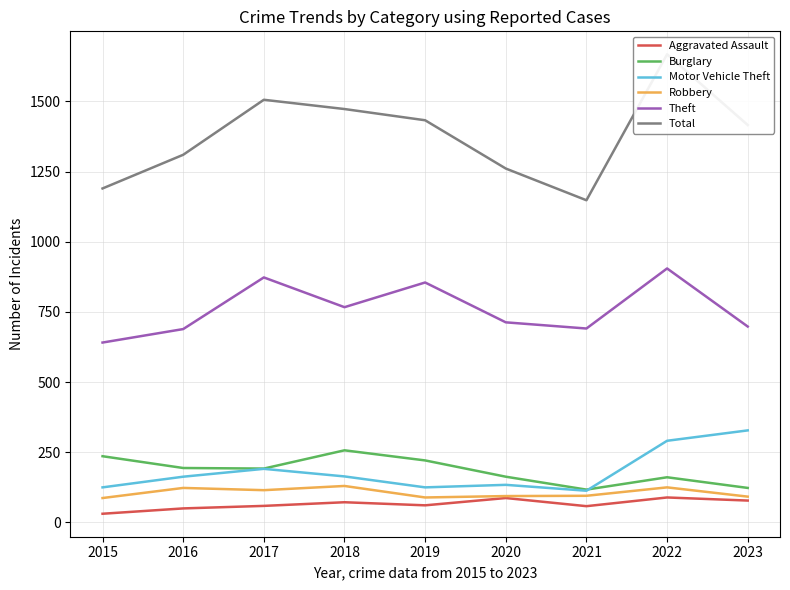

Reading right to left, extract all data points from this chart.

Aggravated Assault: 2023=78	2022=89	2021=58	2020=87	2019=61	2018=72	2017=59	2016=50	2015=31
Burglary: 2023=123	2022=161	2021=117	2020=163	2019=221	2018=257	2017=192	2016=194	2015=236
Motor Vehicle Theft: 2023=328	2022=291	2021=113	2020=134	2019=125	2018=164	2017=191	2016=163	2015=125
Robbery: 2023=92	2022=125	2021=95	2020=94	2019=89	2018=130	2017=115	2016=123	2015=87
Theft: 2023=698	2022=905	2021=691	2020=713	2019=855	2018=767	2017=873	2016=689	2015=641
Total: 2023=1416	2022=1668	2021=1148	2020=1261	2019=1433	2018=1473	2017=1506	2016=1310	2015=1190